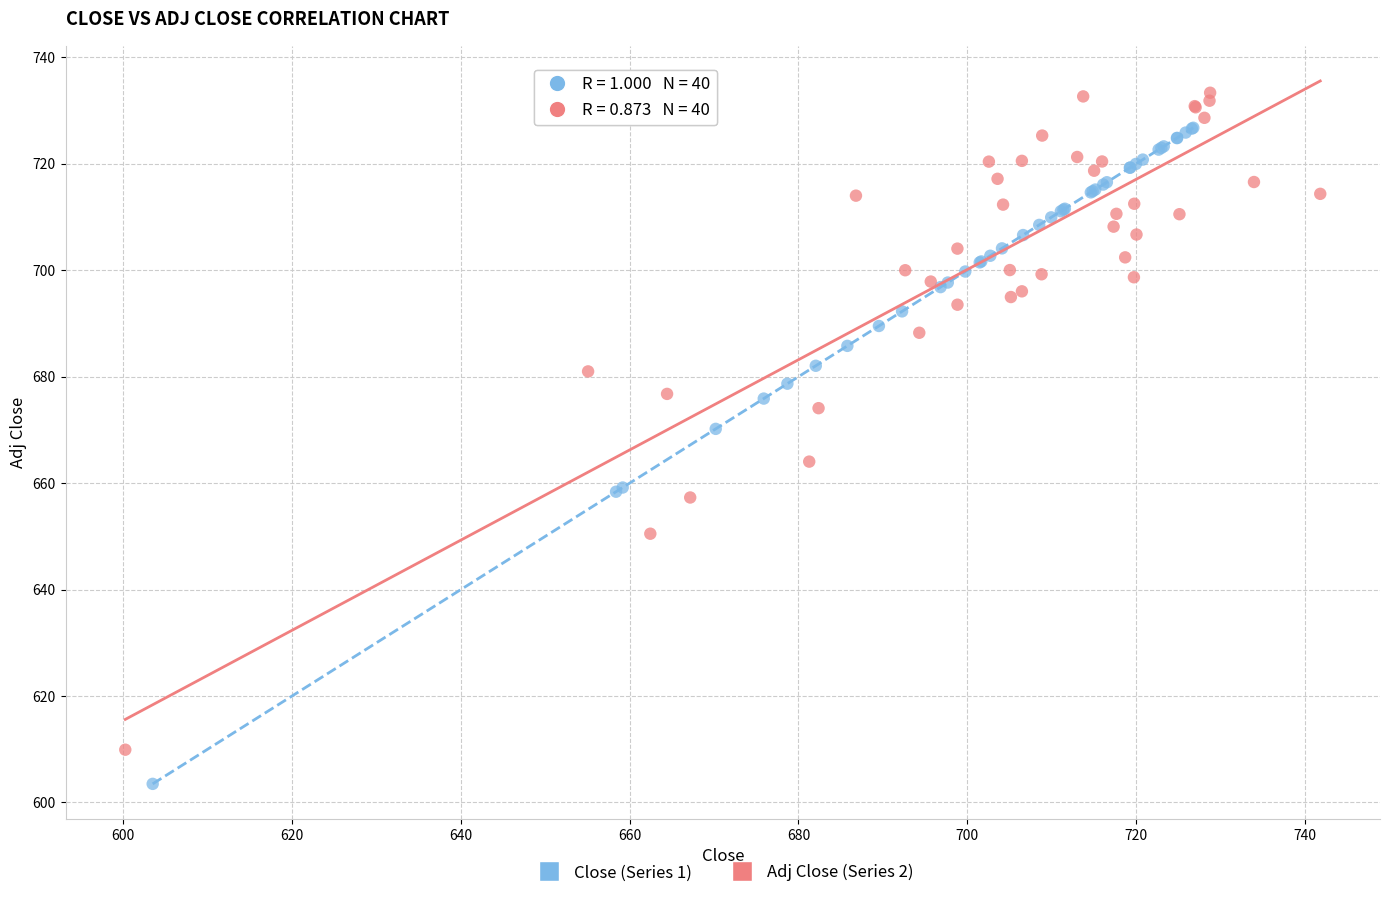

Which series reaches the maximum Y coordinate?

Adj Close (Series 2)